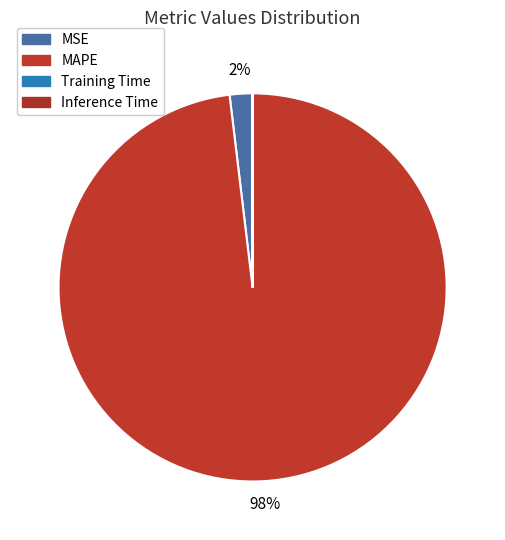

Count the number of slices in the pie.

4